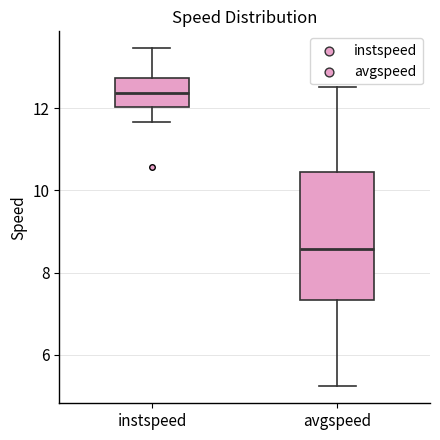

Comparing the boxes themselves (not the whiskers), which one is the tallest?

avgspeed